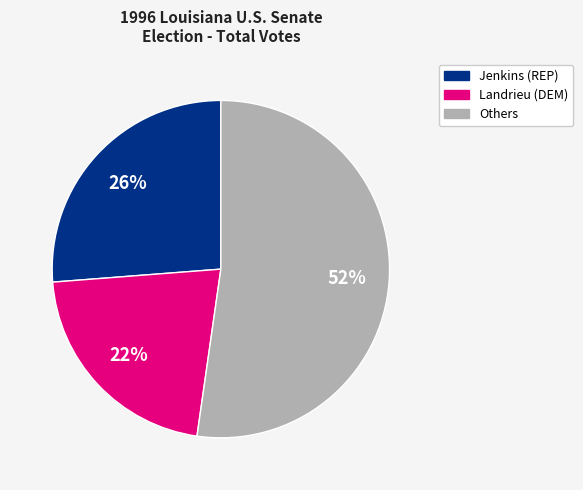

Between Landrieu (DEM) and Others, which is larger?

Others